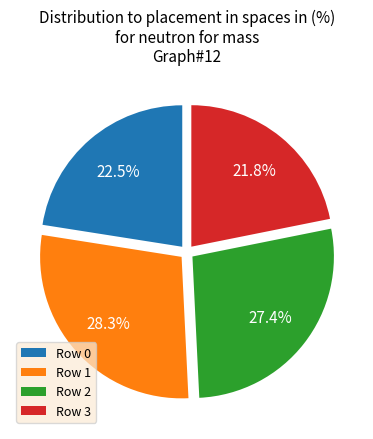

Which category has the smallest portion of the pie?

Row 3